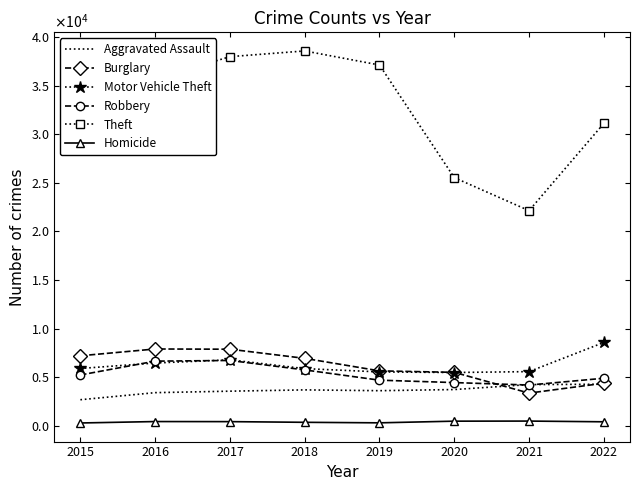

What are all the series names shown in the legend?

Aggravated Assault, Burglary, Motor Vehicle Theft, Robbery, Theft, Homicide